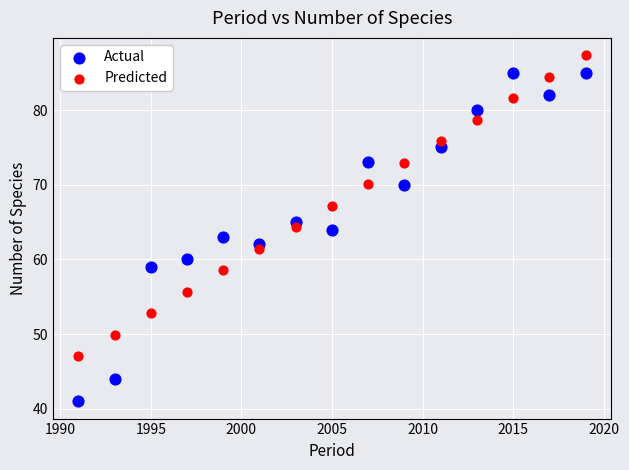

Across all data points, what is the range of X values (max minus min)?

28.0